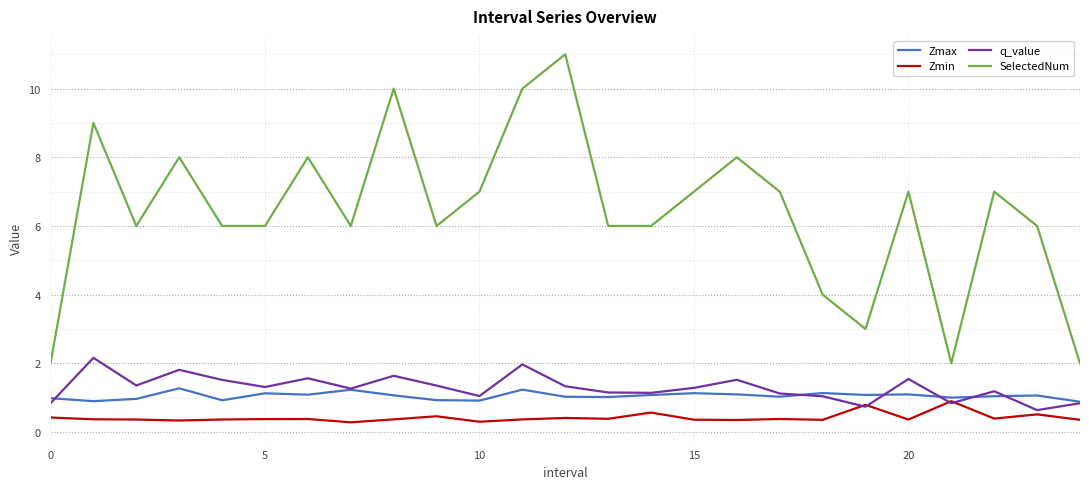

Which series has the widest spread of values?

SelectedNum